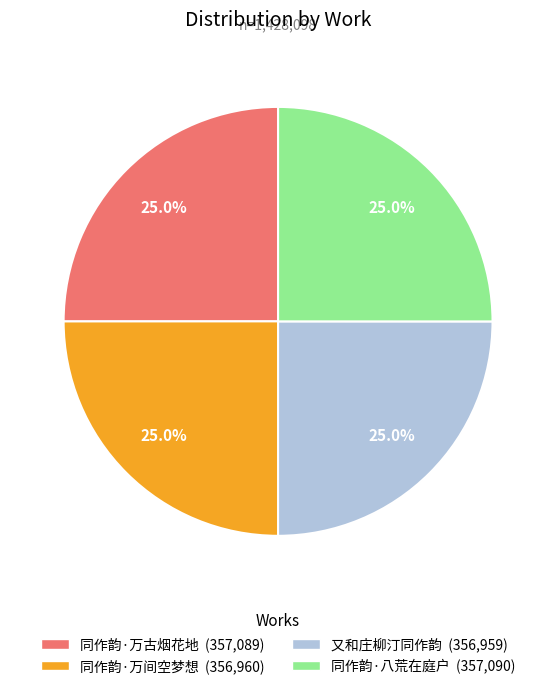

Does any single category account for the majority?

No